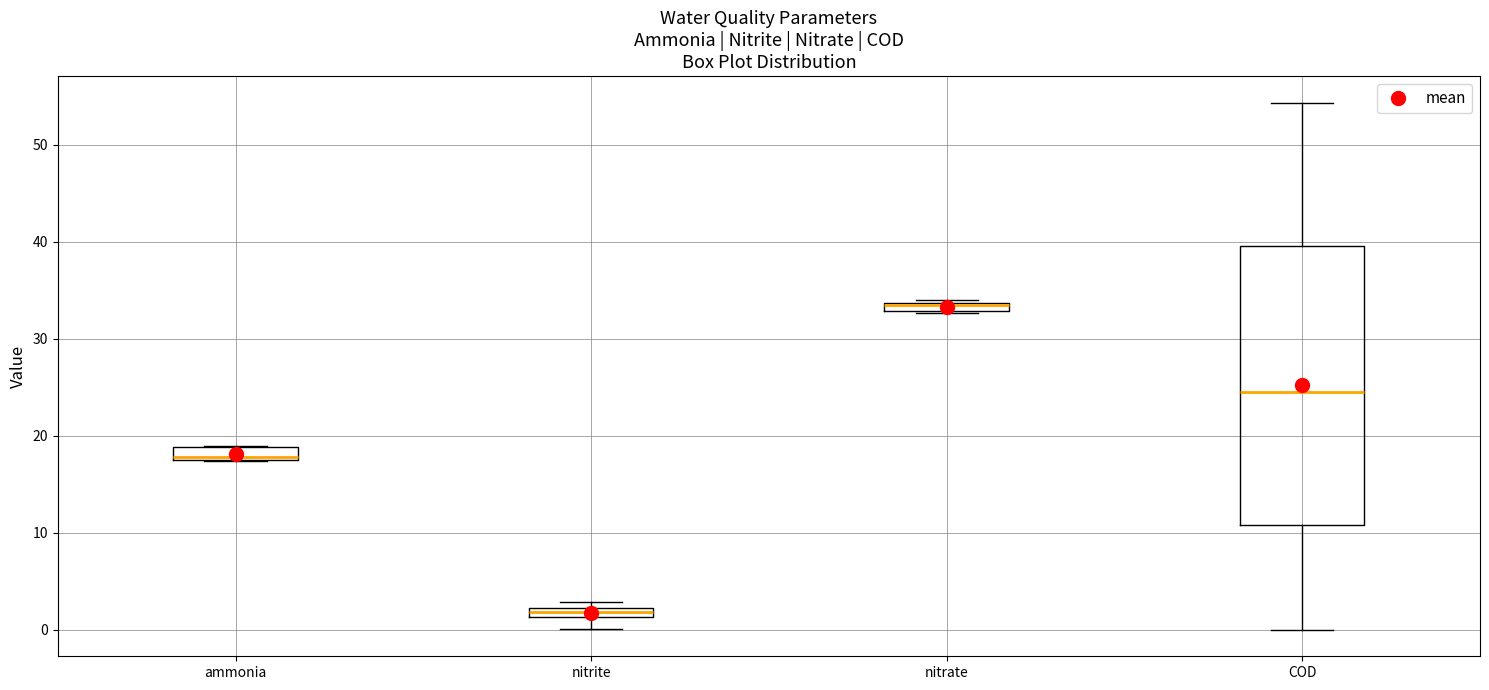

Comparing the boxes themselves (not the whiskers), which one is the tallest?

COD